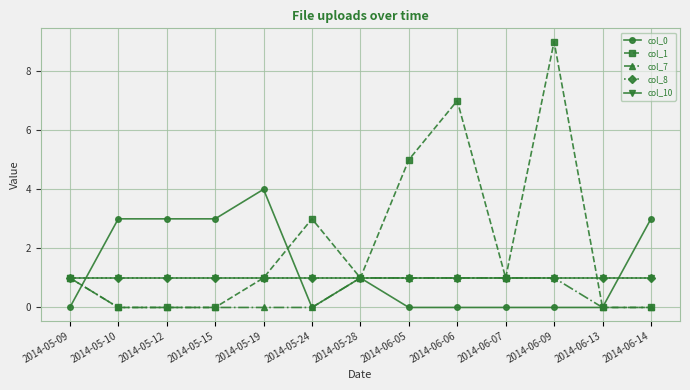

Reading left to right, extract all data points from this chart.

col_0: 2014-05-09=0	2014-05-10=3	2014-05-12=3	2014-05-15=3	2014-05-19=4	2014-05-24=0	2014-05-28=1	2014-06-05=0	2014-06-06=0	2014-06-07=0	2014-06-09=0	2014-06-13=0	2014-06-14=3
col_1: 2014-05-09=1	2014-05-10=0	2014-05-12=0	2014-05-15=0	2014-05-19=1	2014-05-24=3	2014-05-28=1	2014-06-05=5	2014-06-06=7	2014-06-07=1	2014-06-09=9	2014-06-13=0	2014-06-14=0
col_7: 2014-05-09=1	2014-05-10=0	2014-05-12=0	2014-05-15=0	2014-05-19=0	2014-05-24=0	2014-05-28=1	2014-06-05=1	2014-06-06=1	2014-06-07=1	2014-06-09=1	2014-06-13=0	2014-06-14=0
col_8: 2014-05-09=1	2014-05-10=1	2014-05-12=1	2014-05-15=1	2014-05-19=1	2014-05-24=1	2014-05-28=1	2014-06-05=1	2014-06-06=1	2014-06-07=1	2014-06-09=1	2014-06-13=1	2014-06-14=1
col_10: 2014-05-09=1	2014-05-10=1	2014-05-12=1	2014-05-15=1	2014-05-19=1	2014-05-24=1	2014-05-28=1	2014-06-05=1	2014-06-06=1	2014-06-07=1	2014-06-09=1	2014-06-13=1	2014-06-14=1